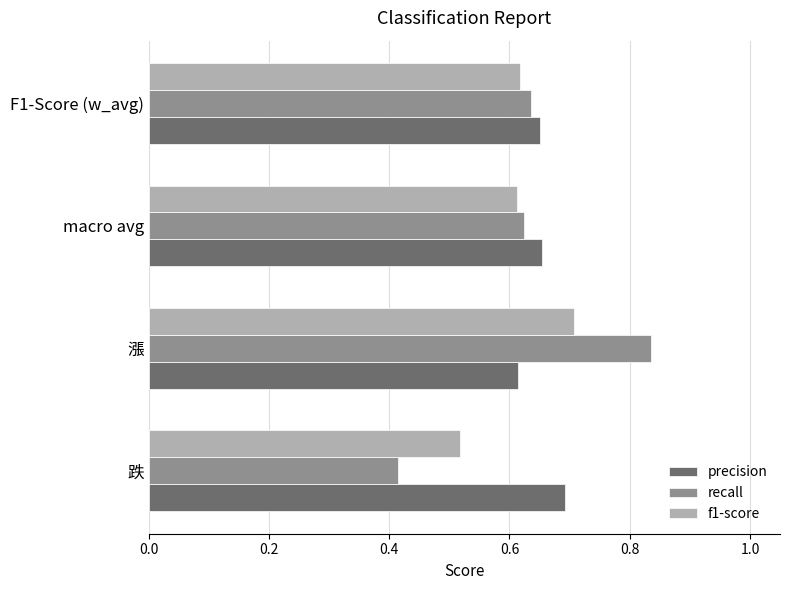

Is the value of f1-score at 跌 greater than the value of precision at macro avg?

No